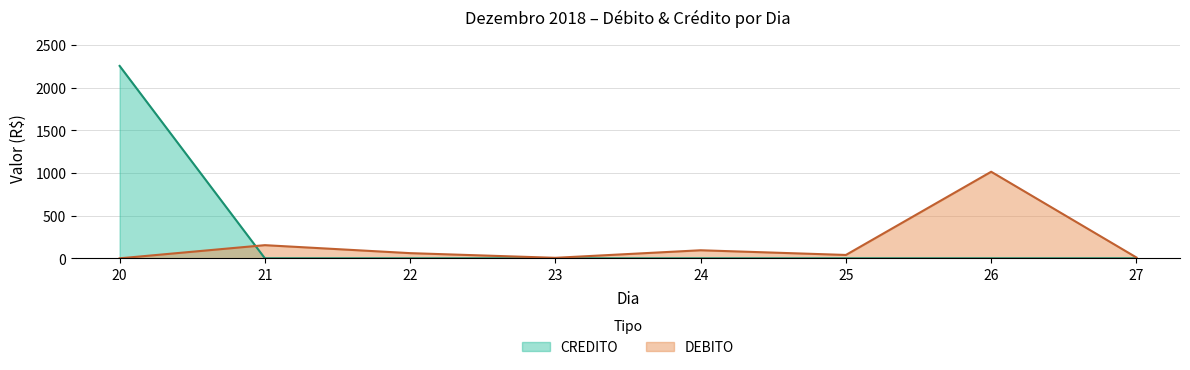

True or false: CREDITO has more than 0 interior local peaks.

False